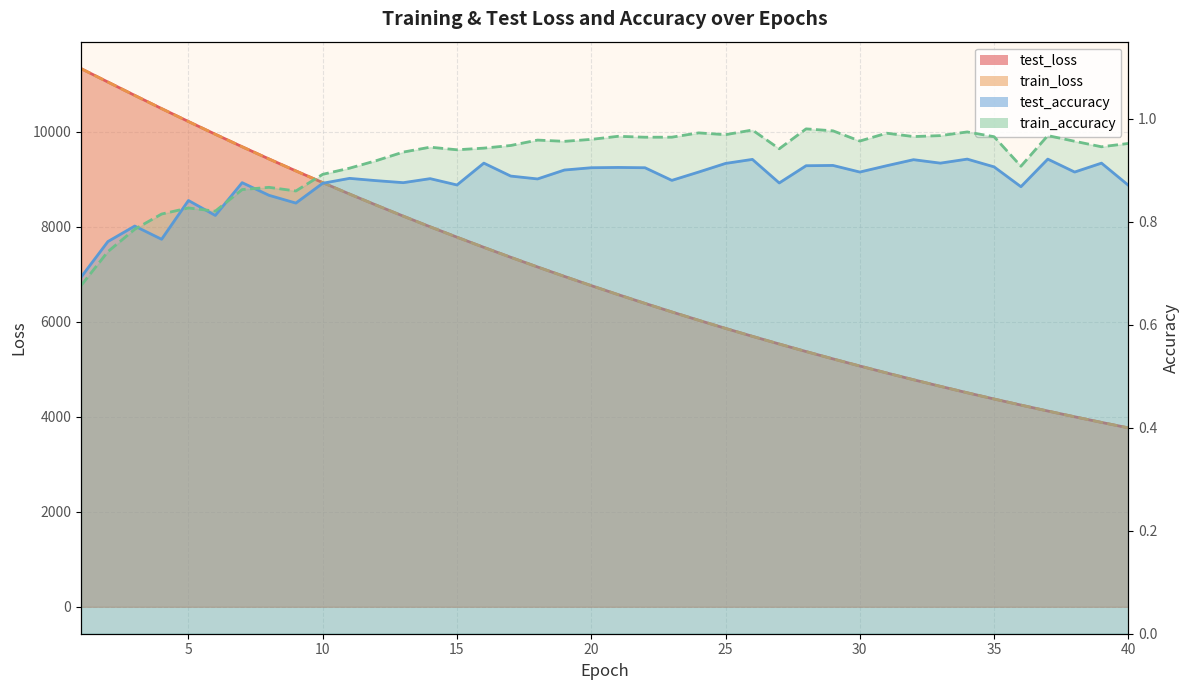

Reading left to right, extract all data points from this chart.

test_loss: 1=11328.7	2=11046.0	3=10764.5	4=10486.8	5=10214.5	6=9946.6	7=9683.4	8=9426.3	9=9175.0	10=8928.8	11=8687.9	12=8453.1	13=8223.4	14=7999.0	15=7780.3	16=7566.0	17=7357.4	18=7153.4	19=6954.6	20=6760.6	21=6571.3	22=6386.8	23=6207.0	24=6031.6	25=5860.5	26=5693.7	27=5531.5	28=5373.0	29=5218.9	30=5068.6	31=4922.2	32=4779.6	33=4640.8	34=4505.7	35=4374.2	36=4246.4	37=4121.2	38=3999.9	39=3881.7	40=3766.7
train_loss: 1=11327.9	2=11045.8	3=10763.9	4=10485.9	5=10213.6	6=9945.9	7=9682.9	8=9425.6	9=9174.3	10=8927.8	11=8687.2	12=8452.1	13=8222.4	14=7998.1	15=7779.0	16=7565.2	17=7356.3	18=7152.5	19=6953.7	20=6759.8	21=6570.5	22=6386.1	23=6206.2	24=6030.8	25=5859.8	26=5693.1	27=5530.9	28=5372.4	29=5218.2	30=5068.1	31=4921.6	32=4779.1	33=4640.3	34=4505.2	35=4373.7	36=4245.8	37=4120.9	38=3999.5	39=3881.3	40=3766.3
test_accuracy: 1=0.7	2=0.8	3=0.8	4=0.8	5=0.8	6=0.8	7=0.9	8=0.9	9=0.8	10=0.9	11=0.9	12=0.9	13=0.9	14=0.9	15=0.9	16=0.9	17=0.9	18=0.9	19=0.9	20=0.9	21=0.9	22=0.9	23=0.9	24=0.9	25=0.9	26=0.9	27=0.9	28=0.9	29=0.9	30=0.9	31=0.9	32=0.9	33=0.9	34=0.9	35=0.9	36=0.9	37=0.9	38=0.9	39=0.9	40=0.9
train_accuracy: 1=0.7	2=0.7	3=0.8	4=0.8	5=0.8	6=0.8	7=0.9	8=0.9	9=0.9	10=0.9	11=0.9	12=0.9	13=0.9	14=0.9	15=0.9	16=0.9	17=0.9	18=1.0	19=1.0	20=1.0	21=1.0	22=1.0	23=1.0	24=1.0	25=1.0	26=1.0	27=0.9	28=1.0	29=1.0	30=1.0	31=1.0	32=1.0	33=1.0	34=1.0	35=1.0	36=0.9	37=1.0	38=1.0	39=0.9	40=1.0